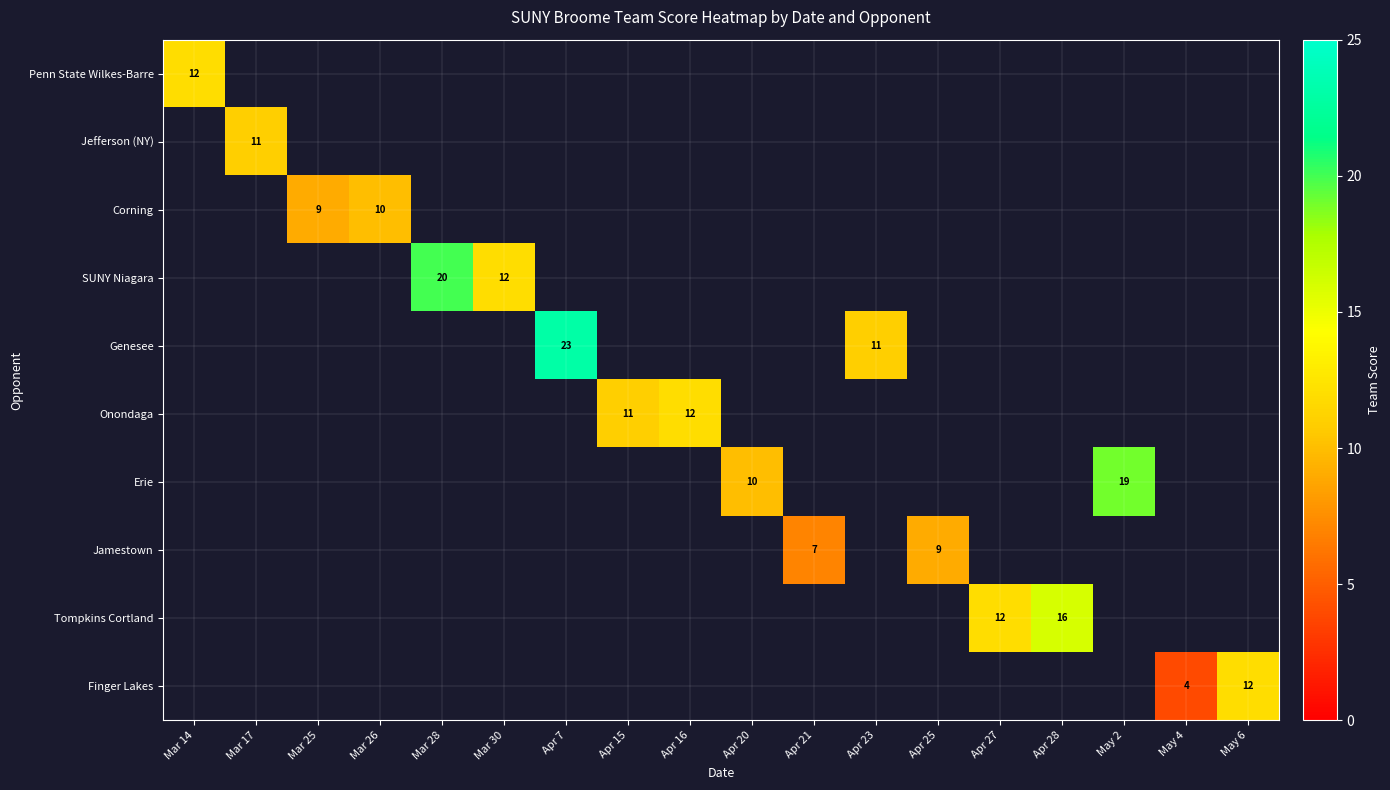

The Finger Lakes series shows 12 at May 6. True or false?

True